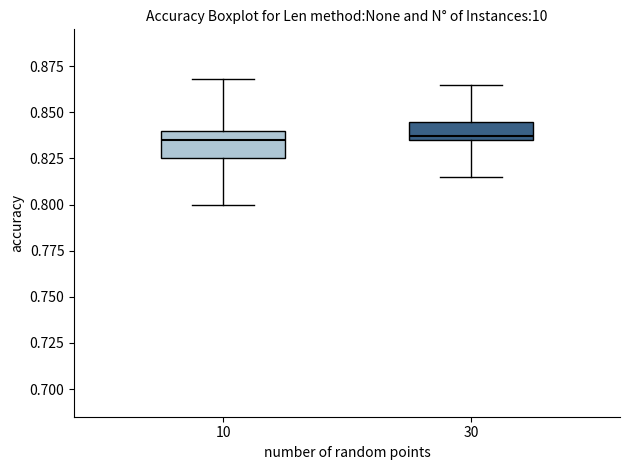

Where does the median line of the box at x = 10 sit on the y-axis? The values are not printed on the chart, so give them approximately, as read against the axis.

0.835